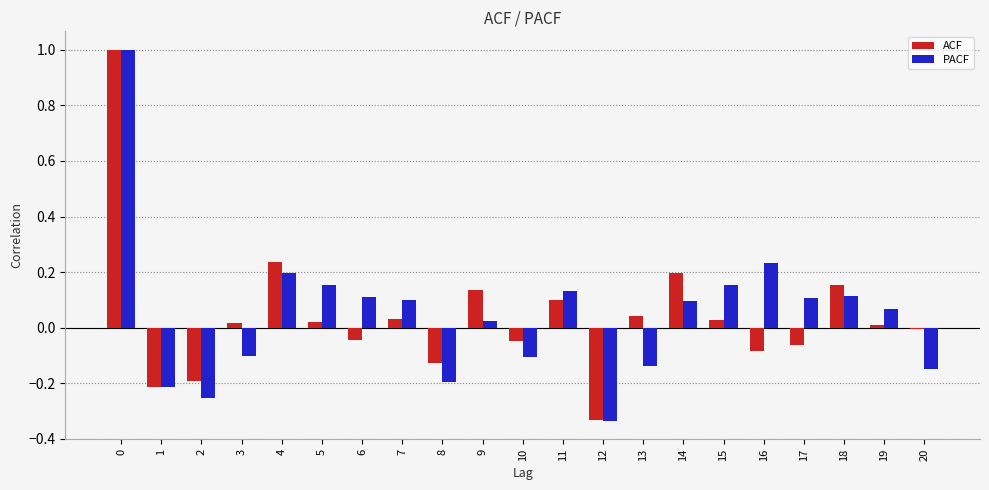

What is the sum of all ACF values?

0.9